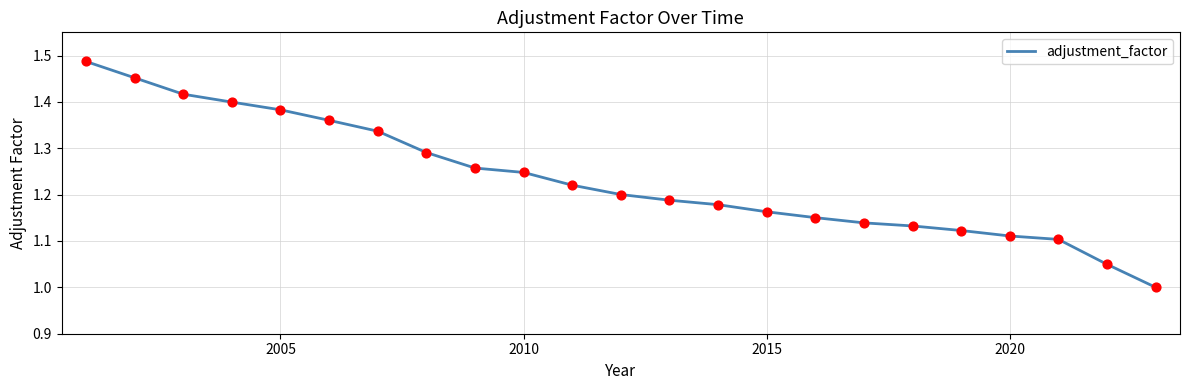

What is the difference between the maximum and minimum values?

0.5